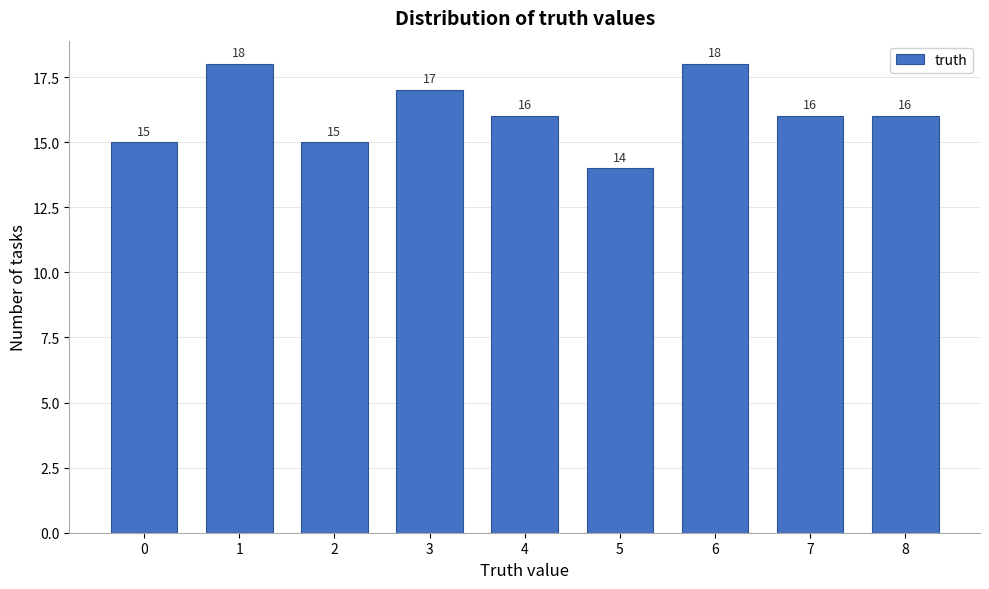

Reading left to right, what are all the values shown in this chart?

15	18	15	17	16	14	18	16	16